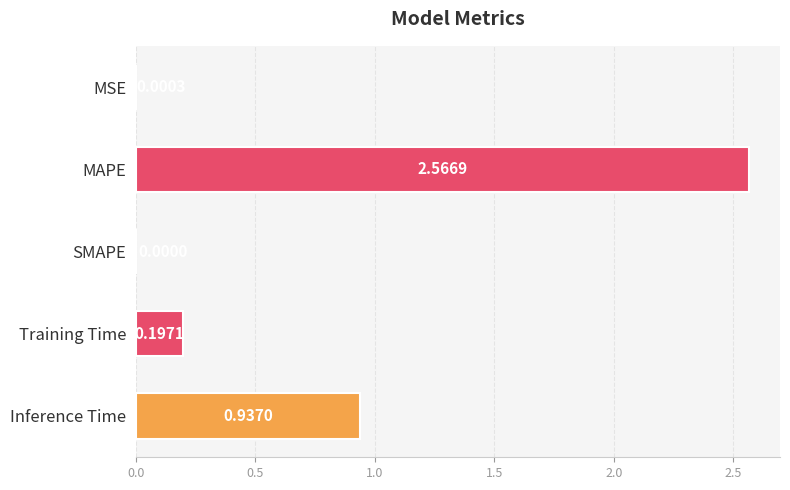

What is the change in value from MAPE to Inference Time?

-1.6